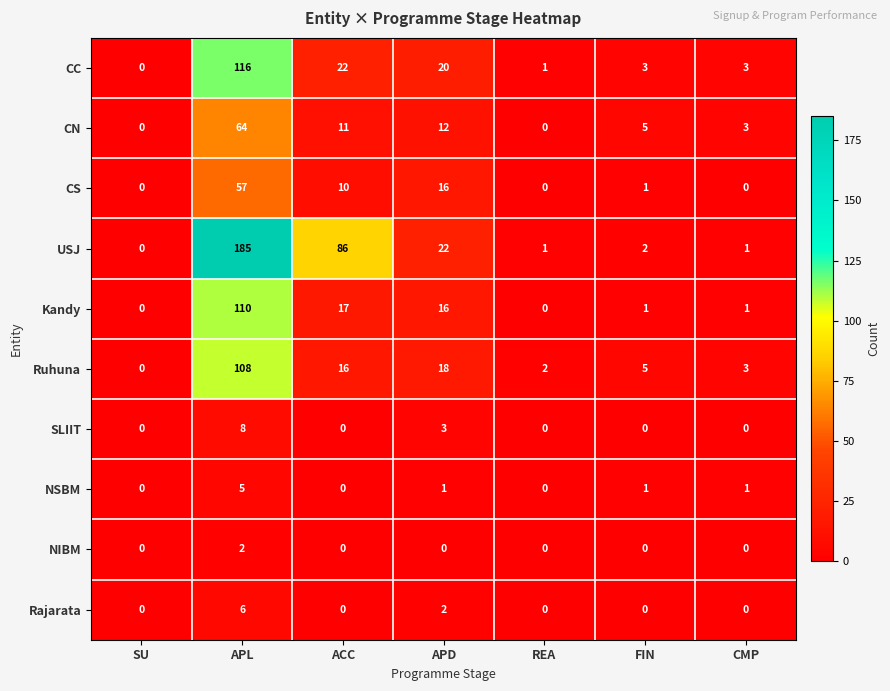

The value of Ruhuna at CMP is 2. True or false?

False